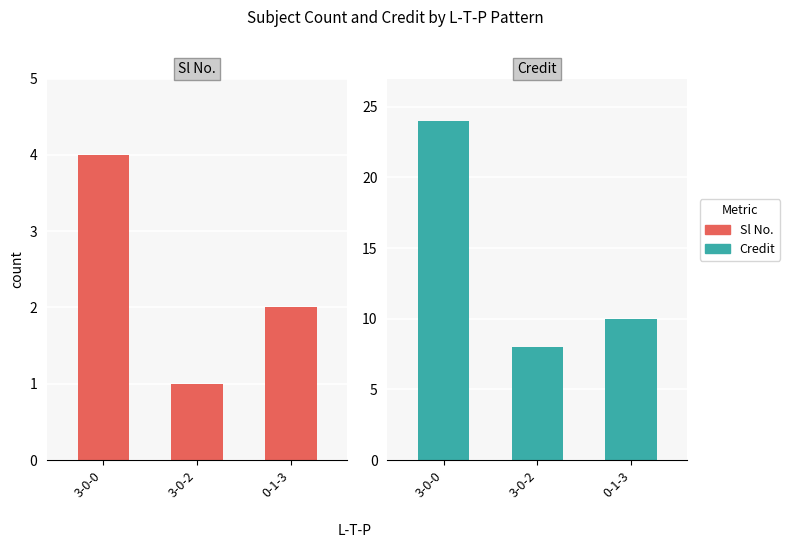

List the series in order of their overall mean, lowest first.

Sl No., Credit